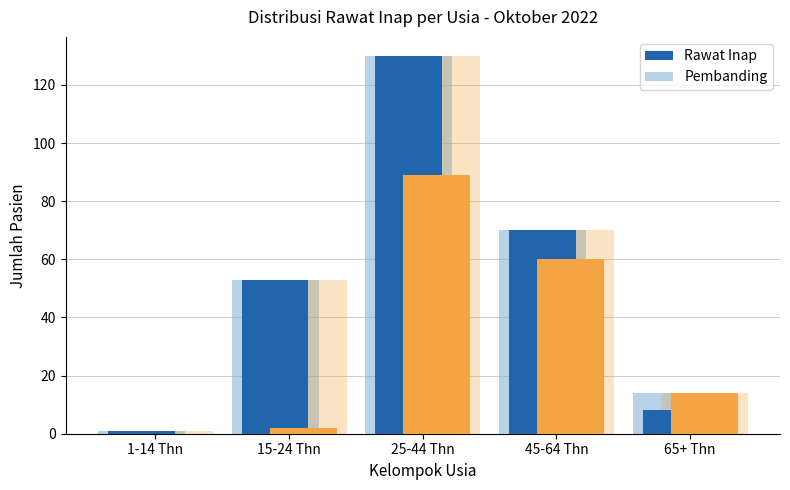

How many values in the Rawat Inap series exceed 53?

2